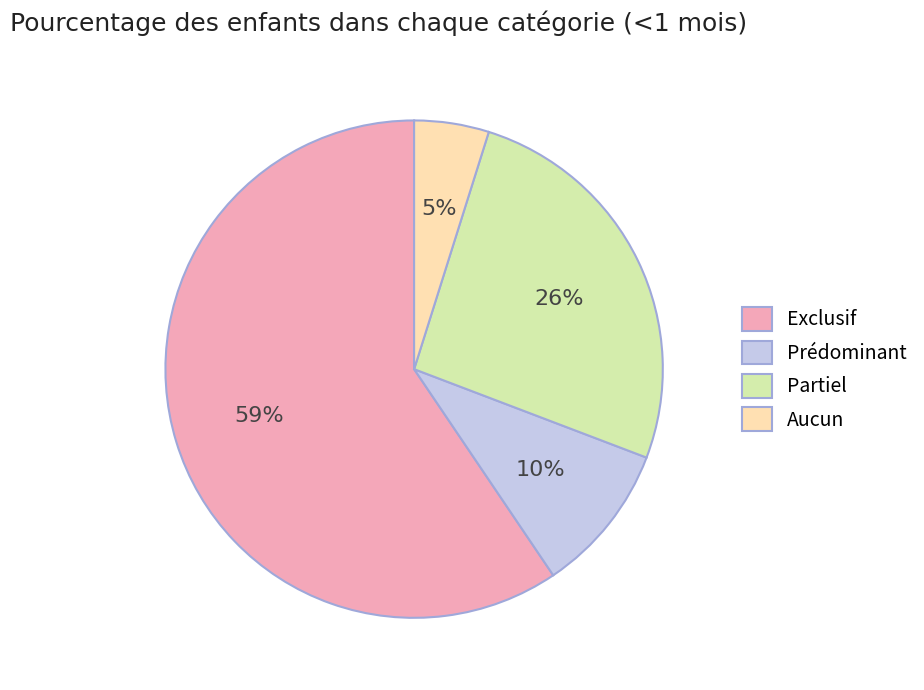

Rank the categories by value from lowest to highest.

Aucun, Prédominant, Partiel, Exclusif